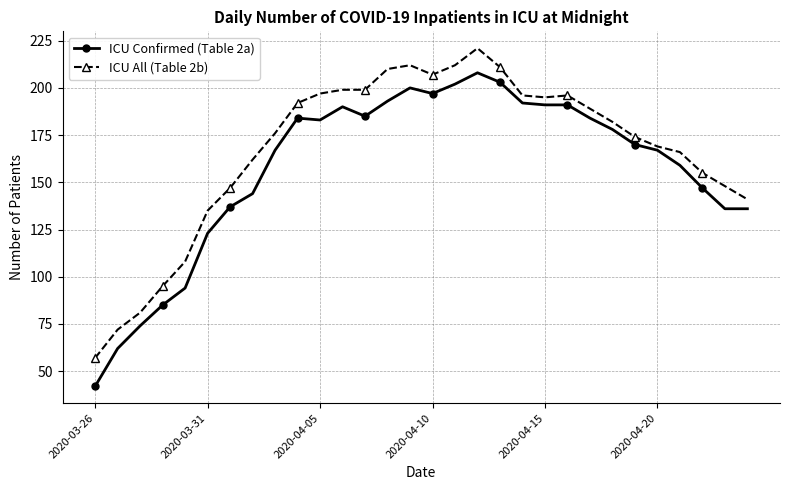

Which series has the largest range (max minus min)?

ICU Confirmed (Table 2a)